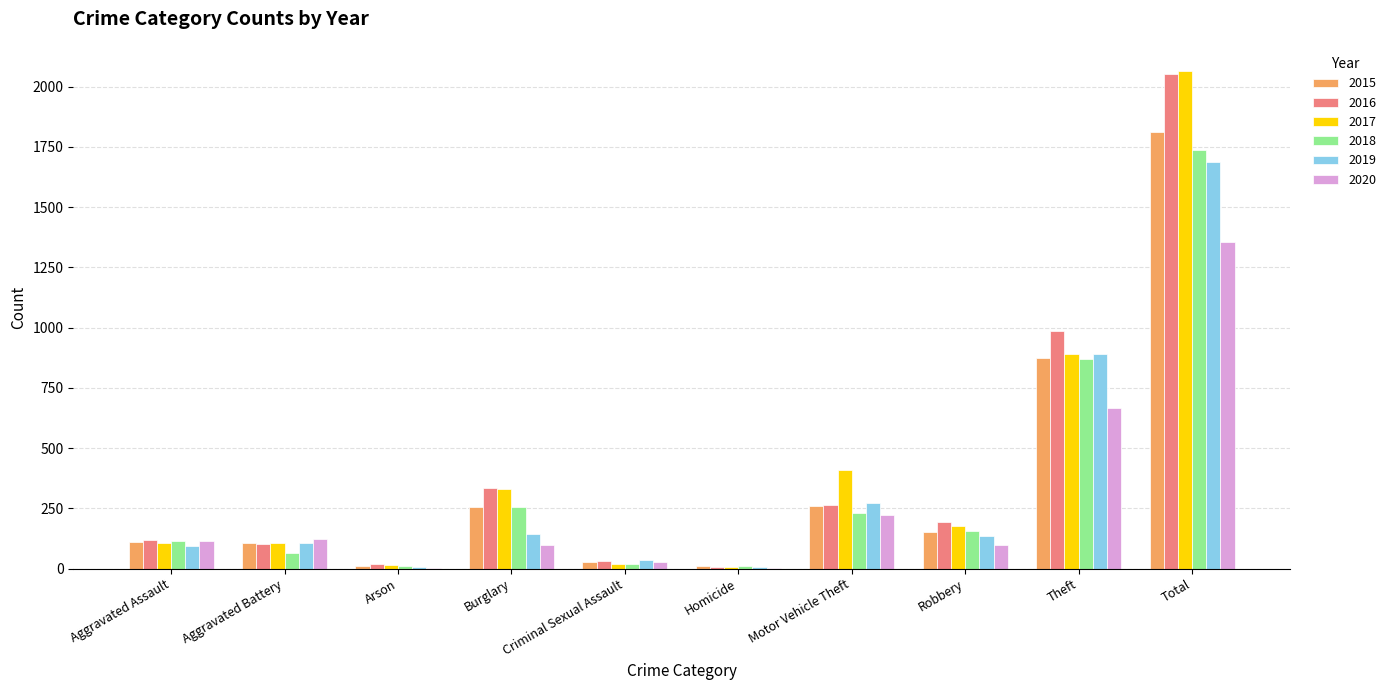

The 2015 series shows 73 at Burglary. True or false?

False